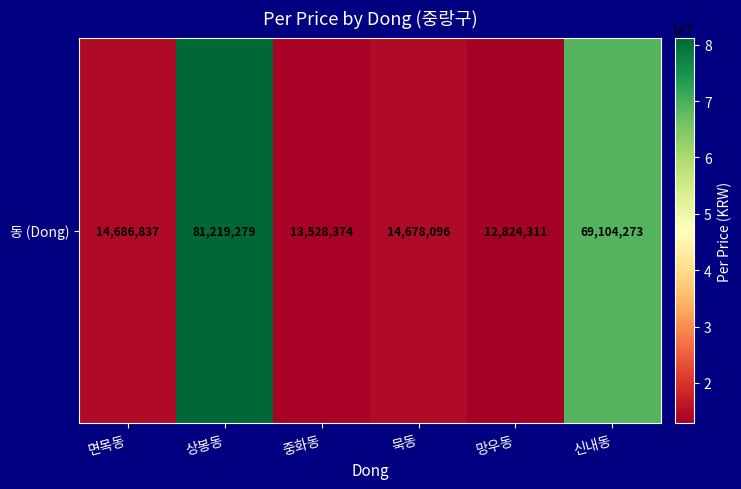

What is the minimum value shown in the chart?

12824311